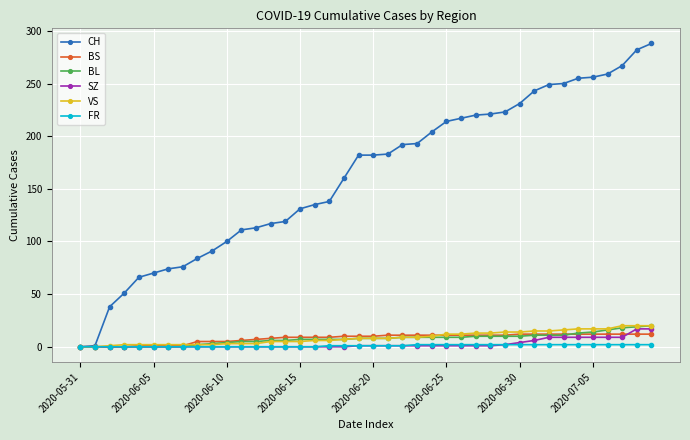

Which series has the largest total across all categories?

CH